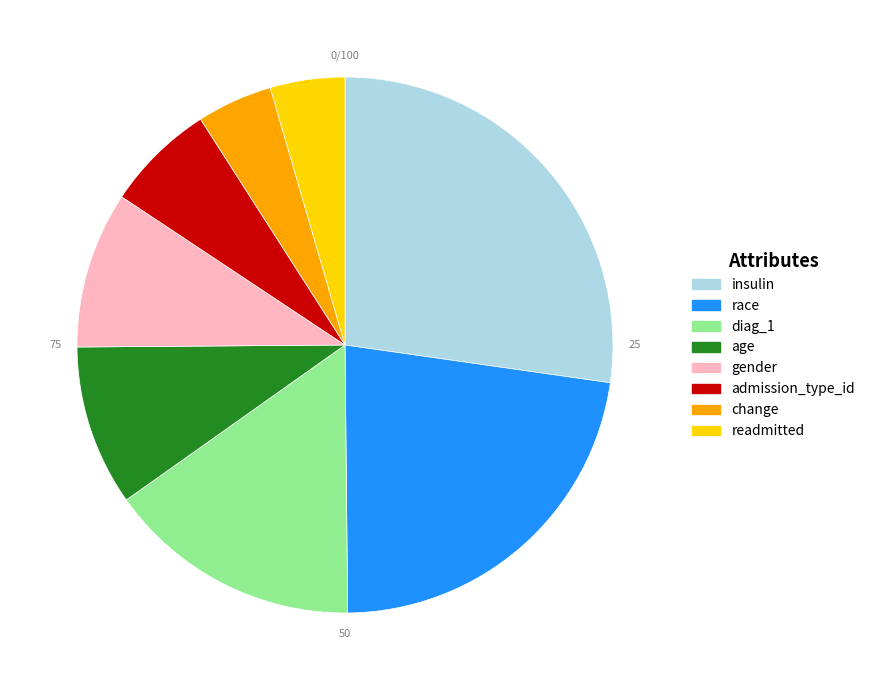

Do insulin and admission_type_id together represent more than half of the pie?

No